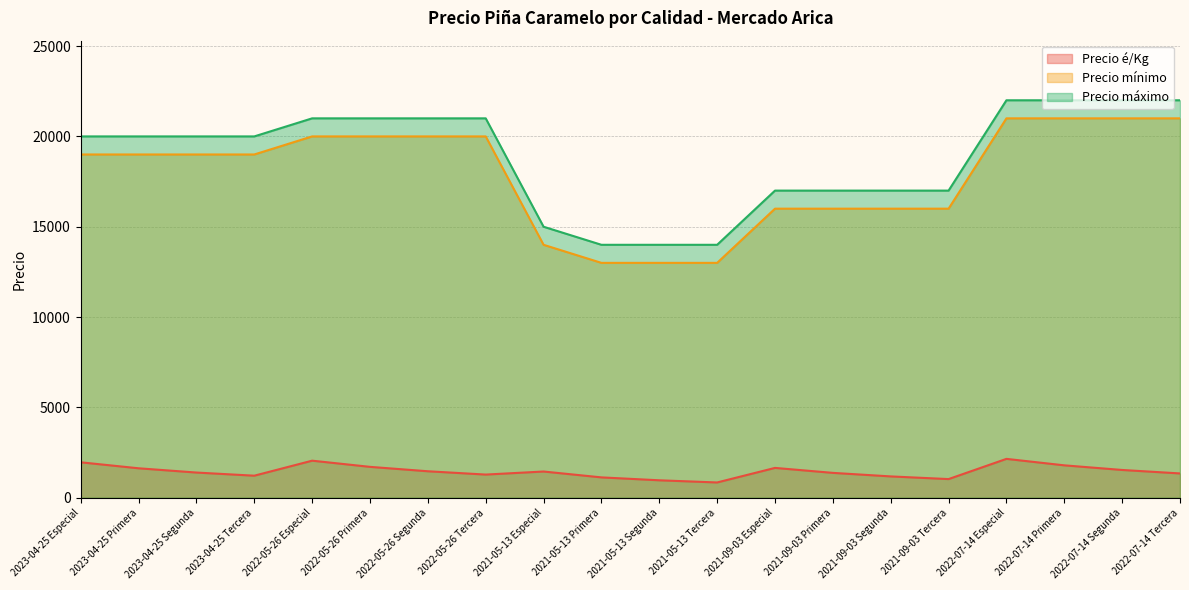

What is the value of the Precio mínimo point at the 5th from the left?

20000